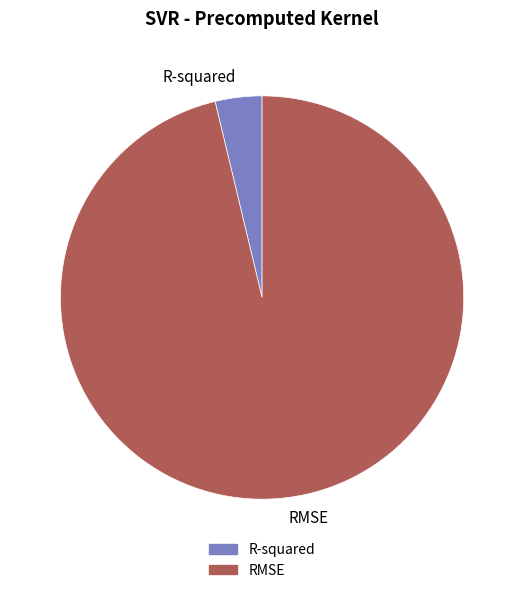

Does any single category account for the majority?

Yes